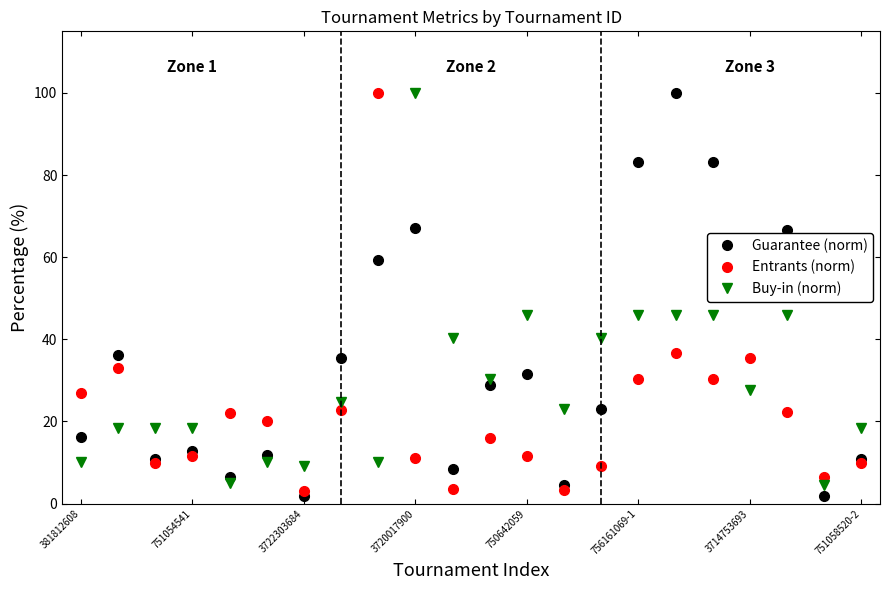

After their last crossing, which series has the higher values: Guarantee (norm) or Buy-in (norm)?

Buy-in (norm)